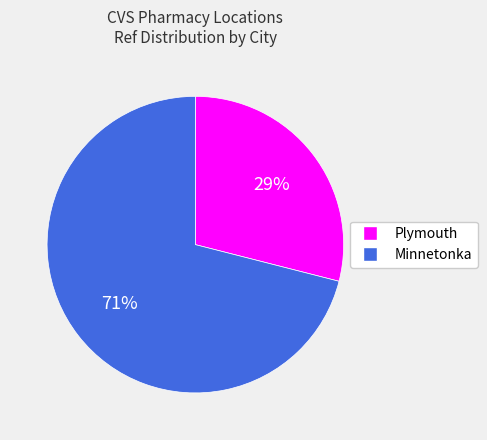

How many segments does this pie chart have?

2